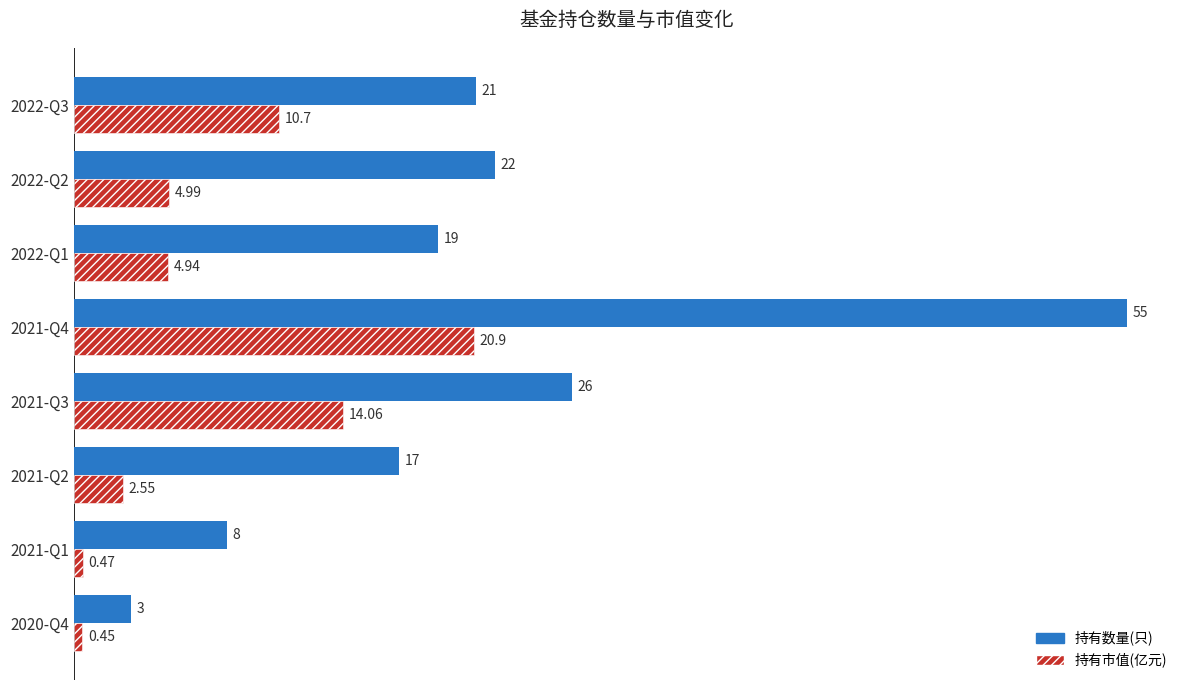

What are all the series names shown in the legend?

持有数量(只), 持有市值(亿元)